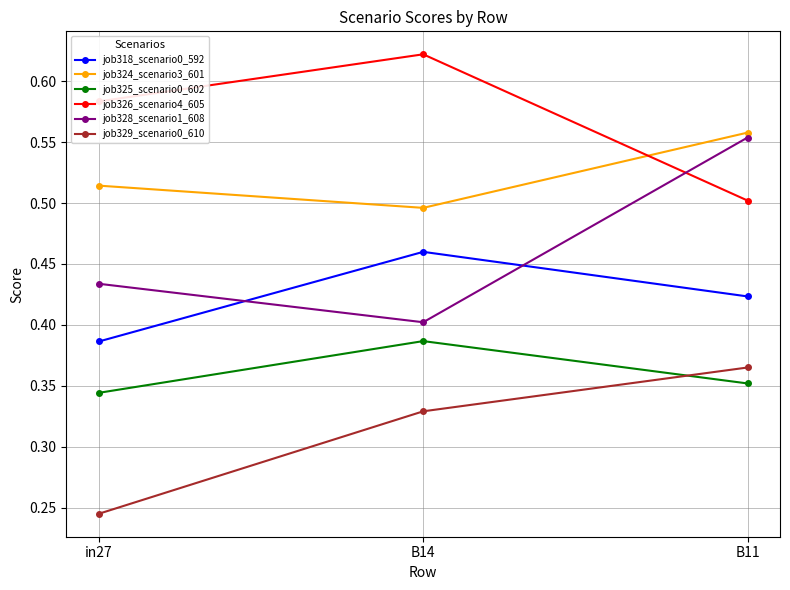

How many categories are shown in the chart?

3